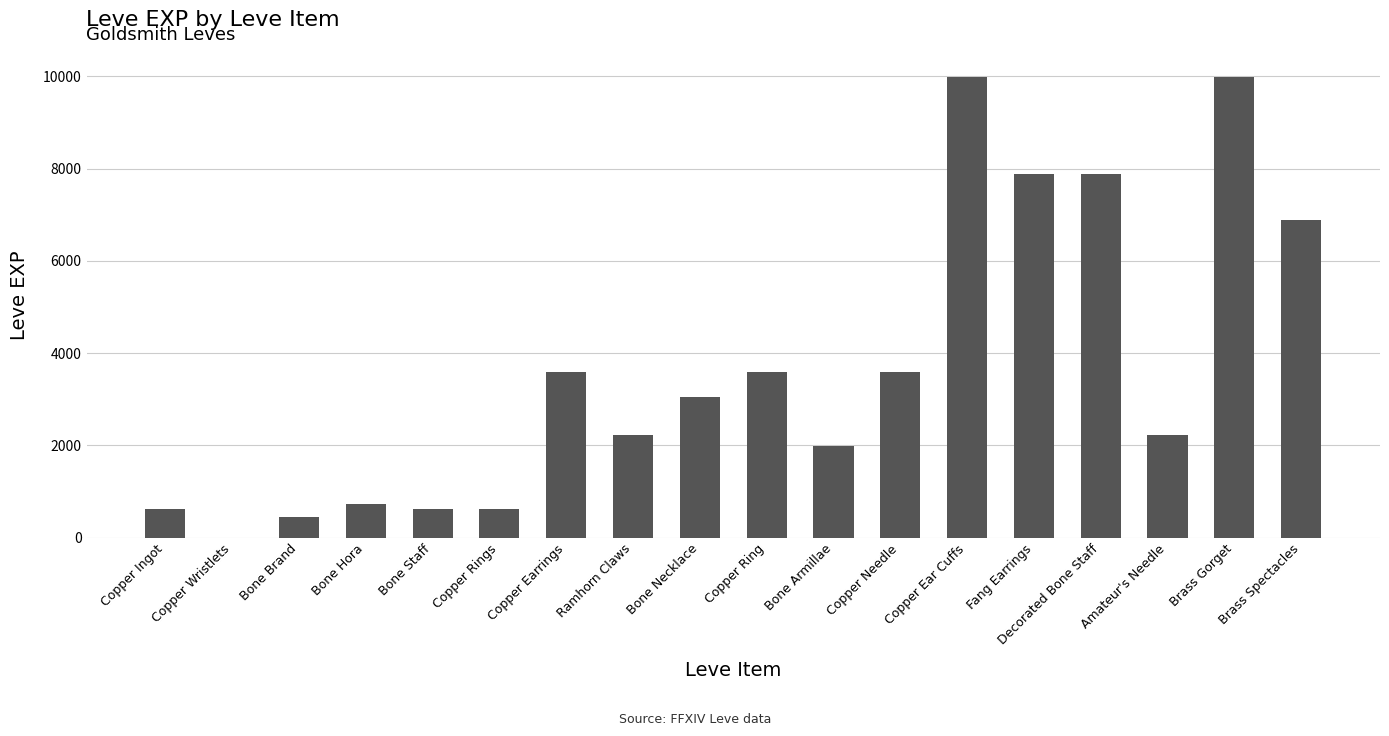

What is the greatest value displayed?

9990